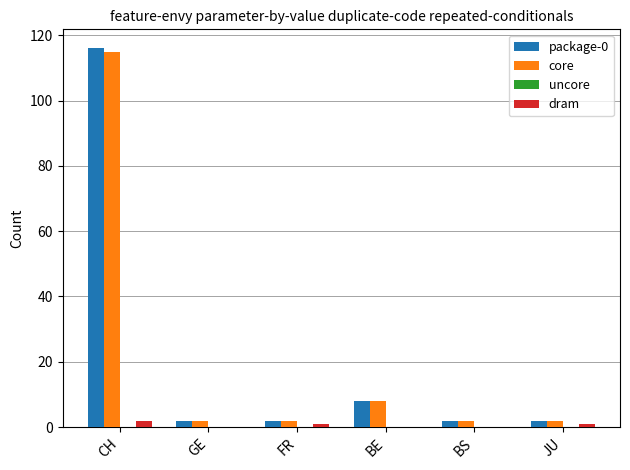

Which category has the highest value across all series?

CH